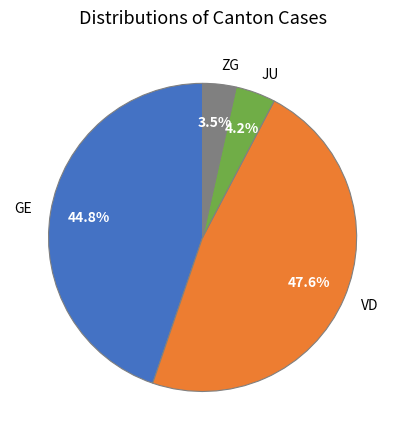

Approximately how many times larger is the value at VD compared to GE?

1.1